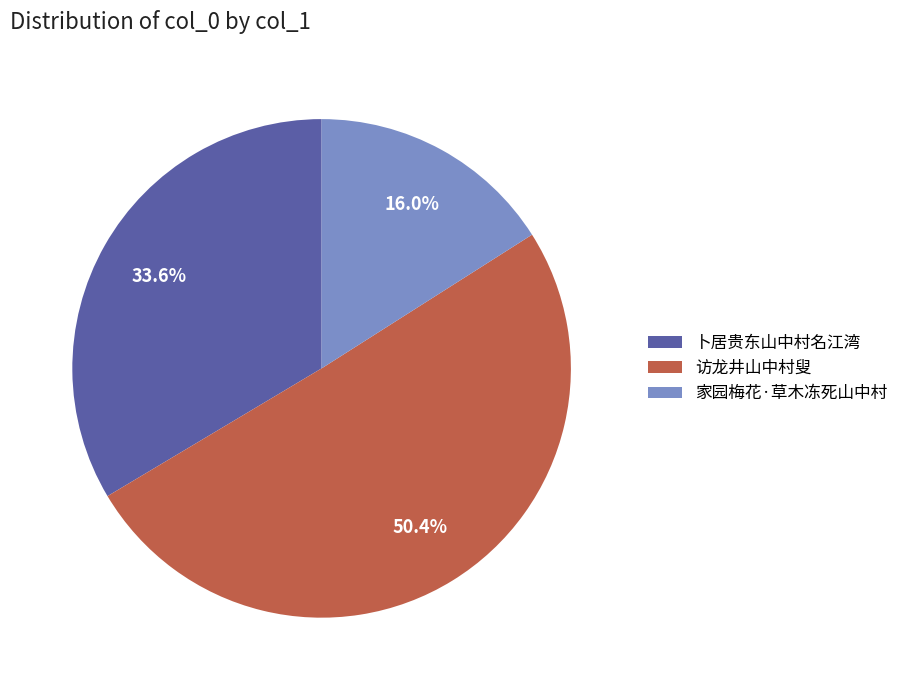

Is 卜居贵东山中村名江湾 the majority of the pie?

No